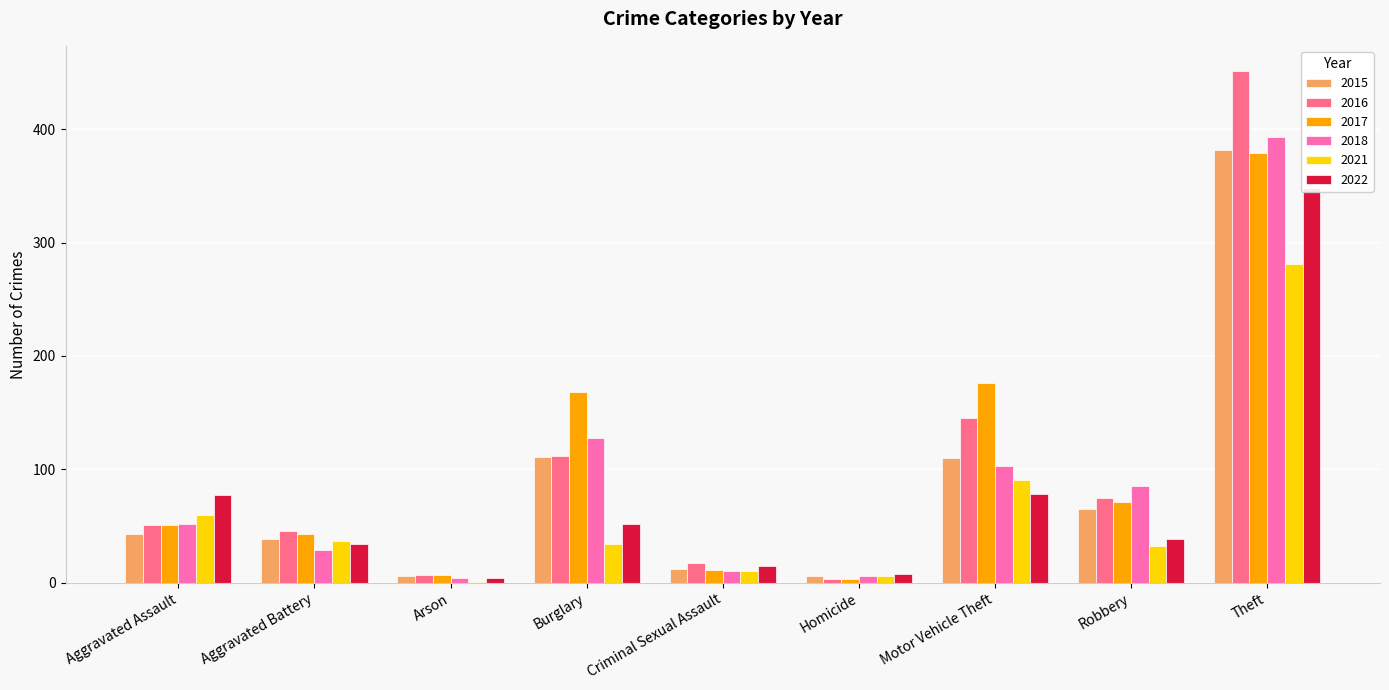

What is the highest value of the 2016 series?

451